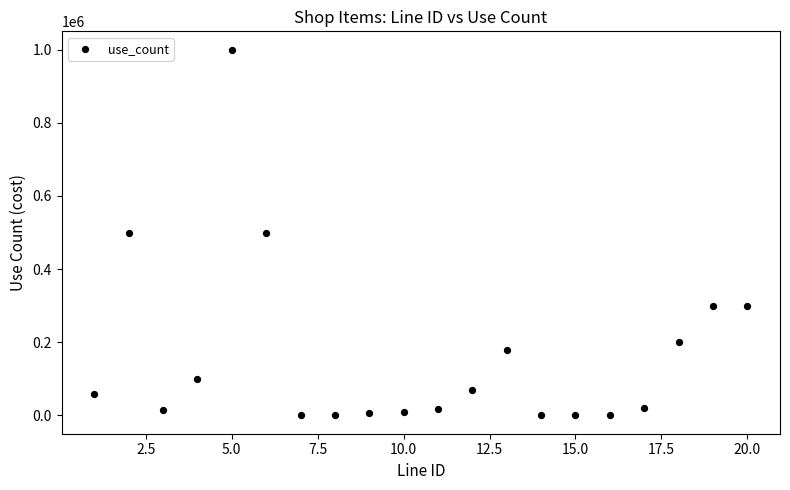

What is the range of X values (max minus min)?

19